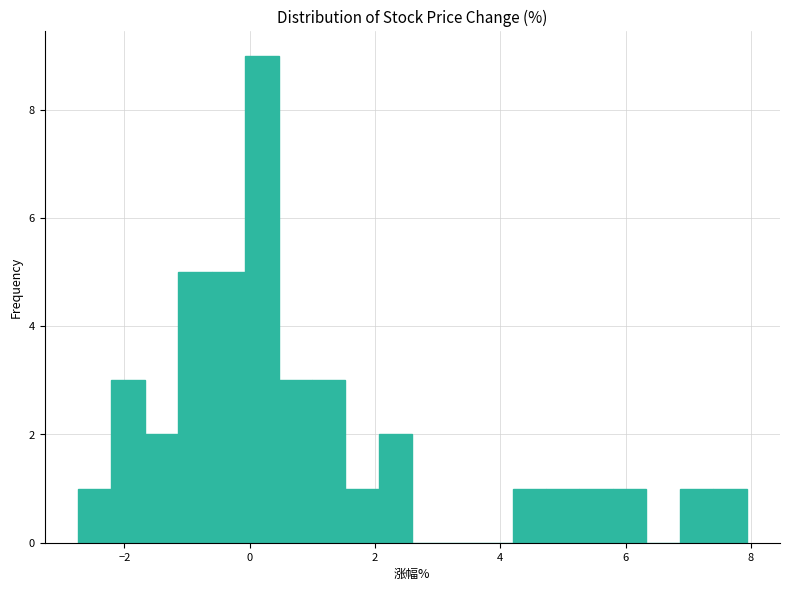

Around what value on the x-axis is the tallest bar? Give the approximate position of its centre, as read against the axis.

0.2